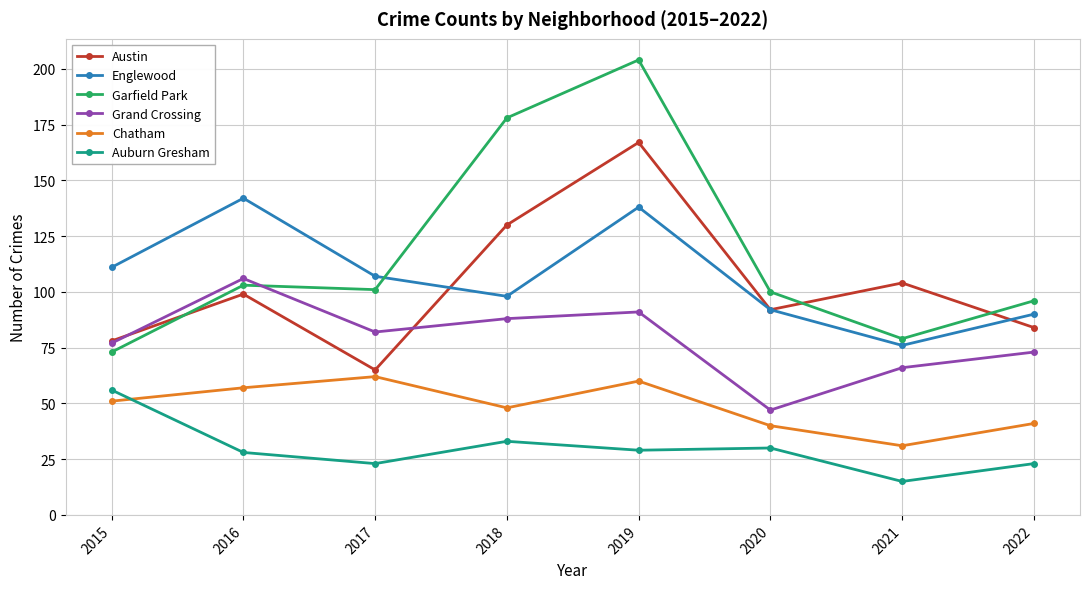

At which label does Auburn Gresham reach its peak?

2015